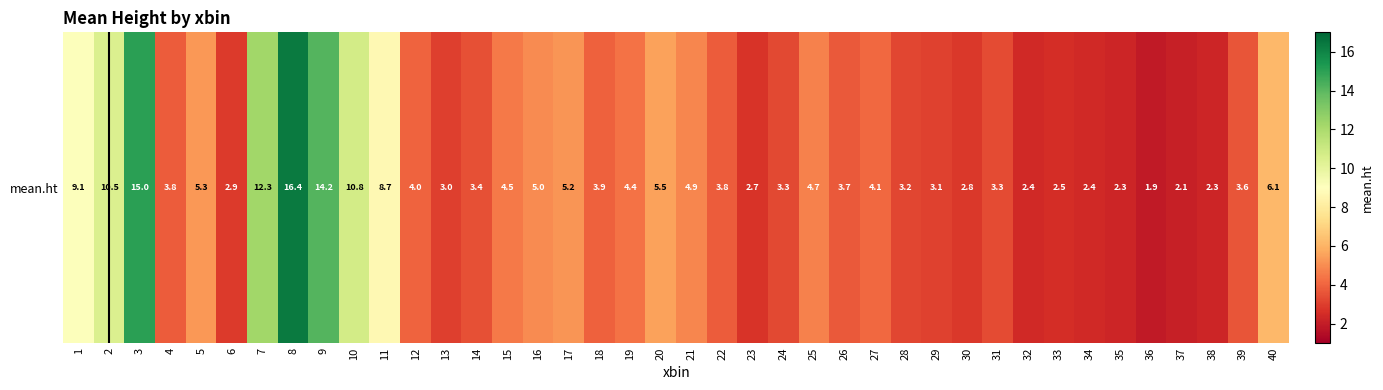

Reading right to left, list all the values displayed in this chart.

40=6.1	39=3.6	38=2.3	37=2.1	36=1.9	35=2.3	34=2.4	33=2.5	32=2.4	31=3.3	30=2.8	29=3.1	28=3.2	27=4.1	26=3.7	25=4.7	24=3.3	23=2.7	22=3.8	21=4.9	20=5.5	19=4.4	18=3.9	17=5.2	16=5.0	15=4.5	14=3.4	13=3.0	12=4.0	11=8.7	10=10.8	9=14.2	8=16.4	7=12.3	6=2.9	5=5.3	4=3.8	3=15.0	2=10.5	1=9.1